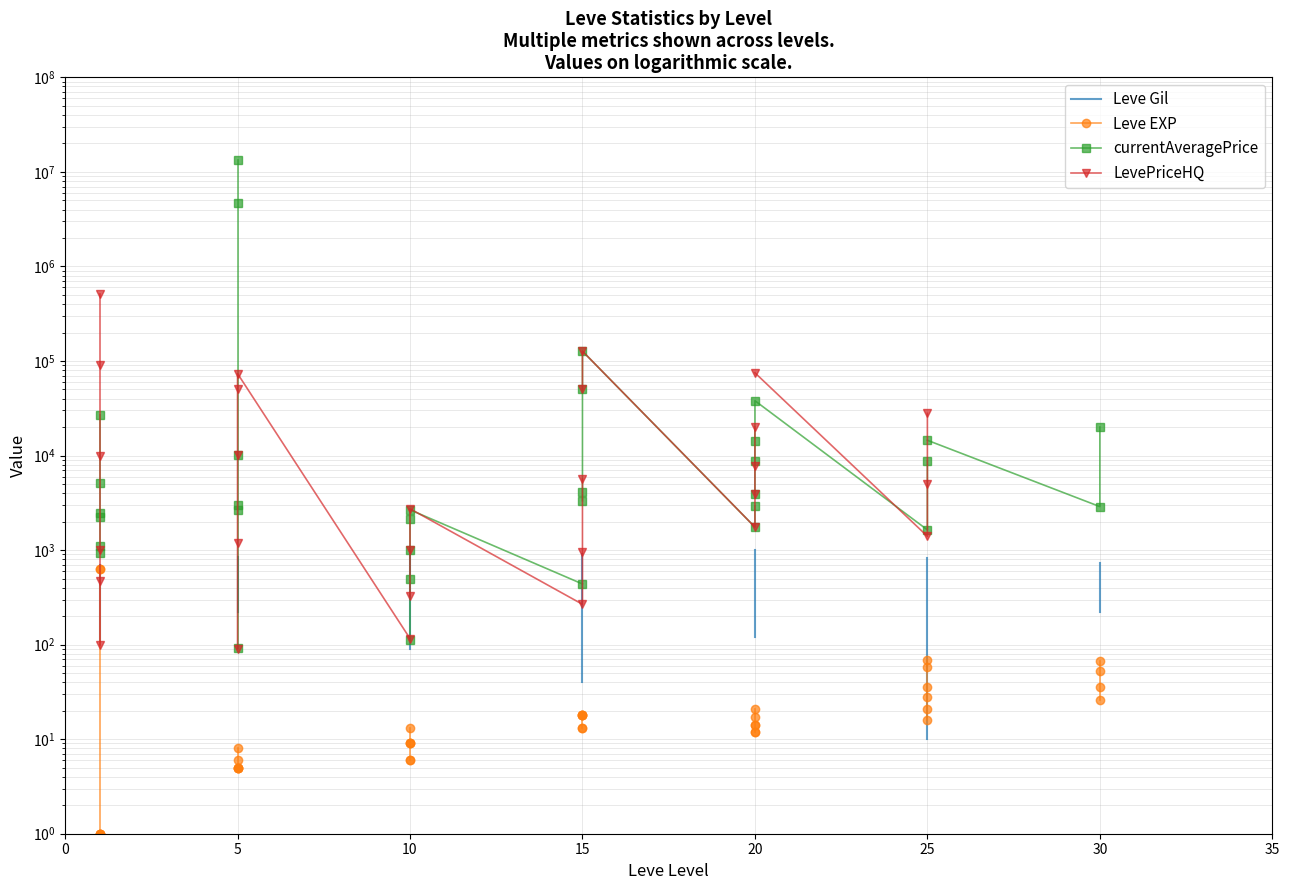

Is it true that Leve Gil equals 158 at 0?

False